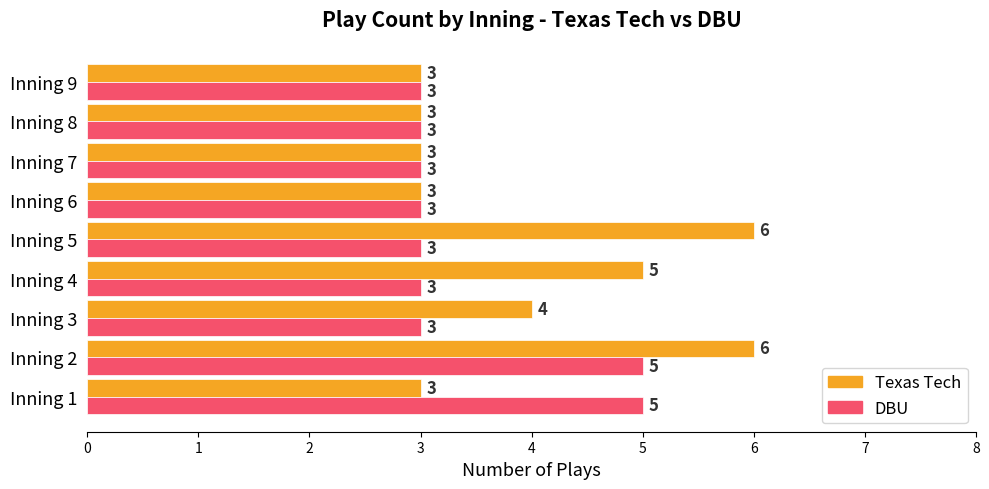

What is the approximate value of DBU at Inning 4?

3